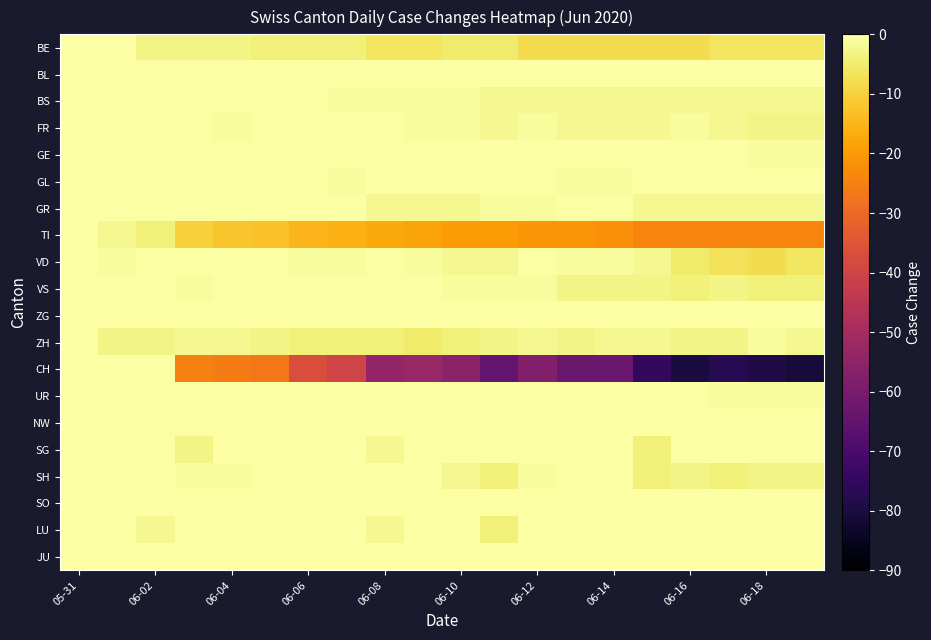

At how many categories does at least one series exceed -23?

20